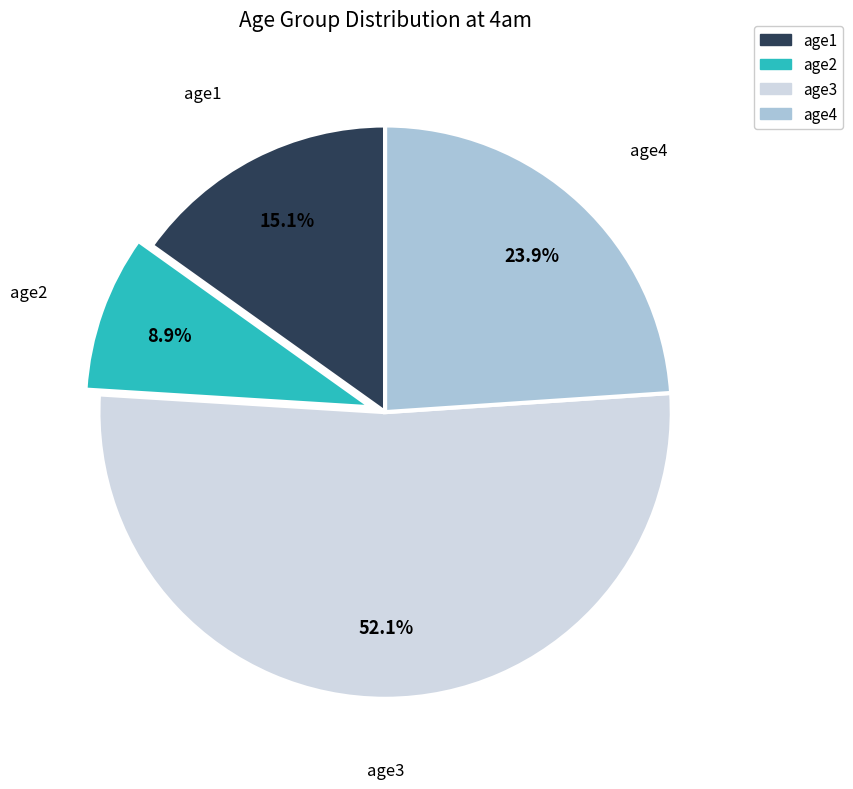

What is the ratio of the value at age4 to the value at age2?

2.7